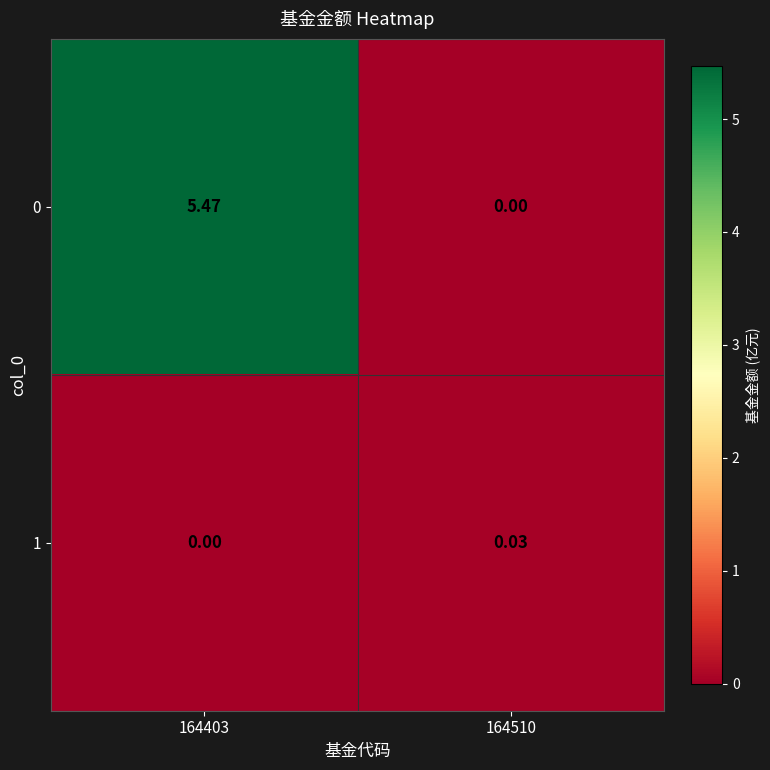

Is the value of 0 at 164403 greater than the value of 1 at 164403?

Yes